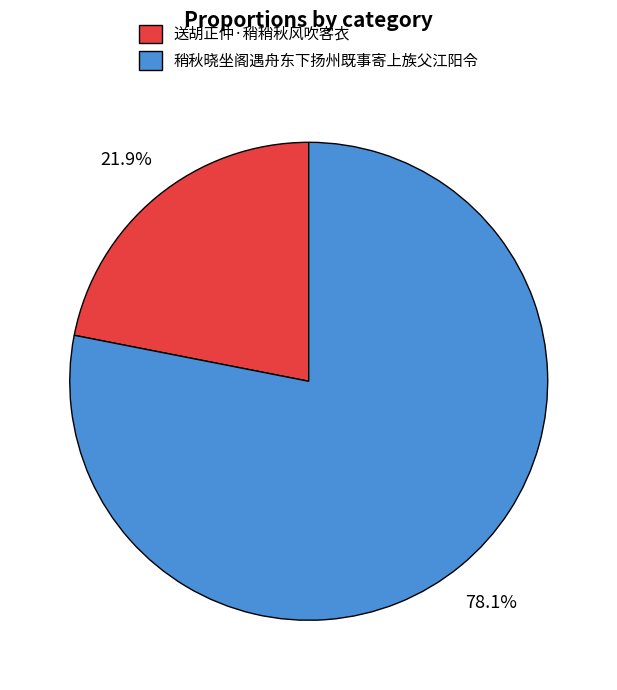

Which has a higher value, 稍秋晓坐阁遇舟东下扬州既事寄上族父江阳令 or 送胡正仲·稍稍秋风吹客衣?

稍秋晓坐阁遇舟东下扬州既事寄上族父江阳令